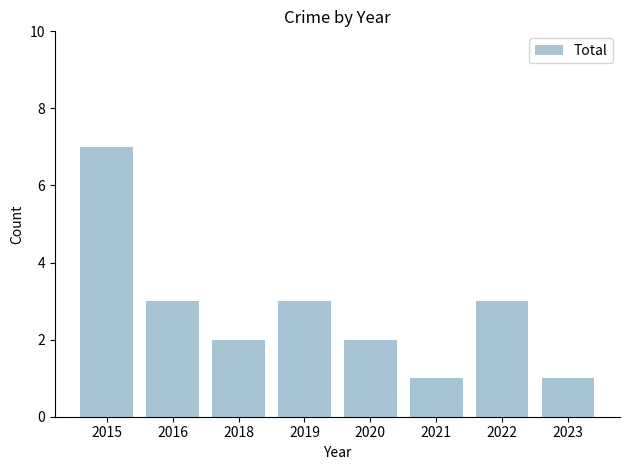

What is the maximum value shown in the chart?

7